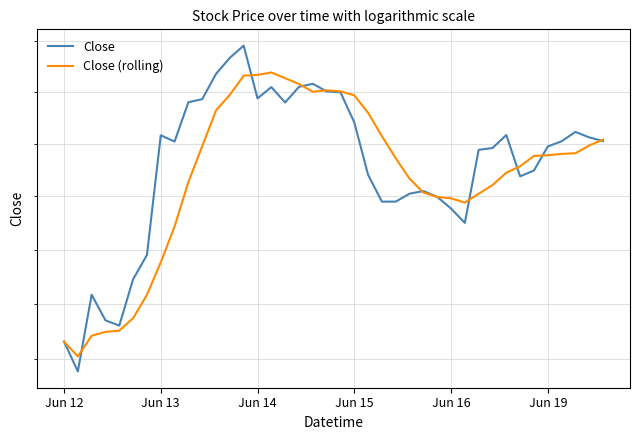

Which series has the widest spread of values?

Close